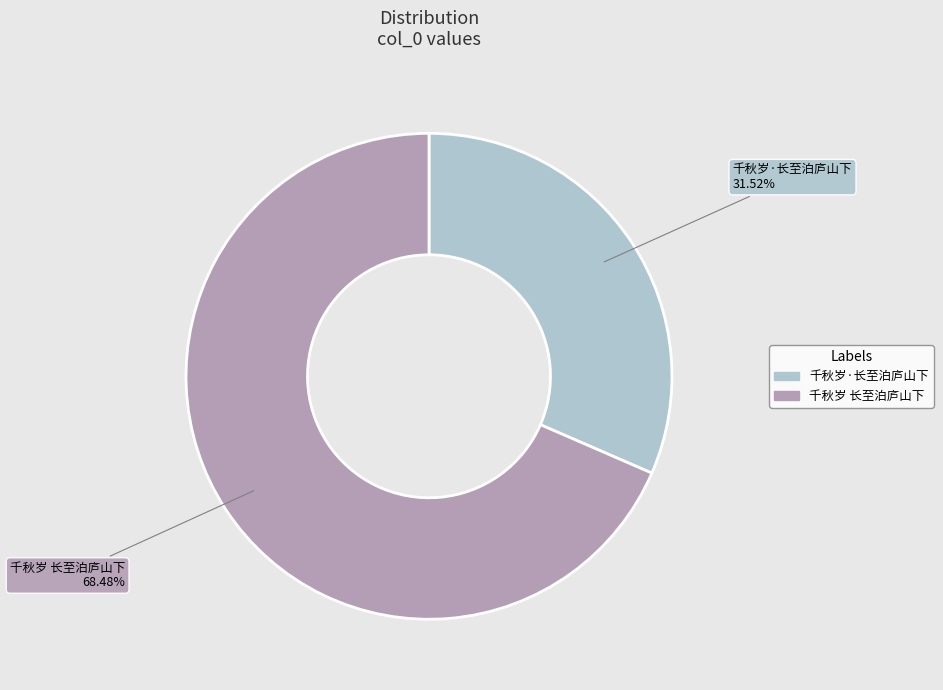

Is there any slice that represents more than half of the pie?

Yes